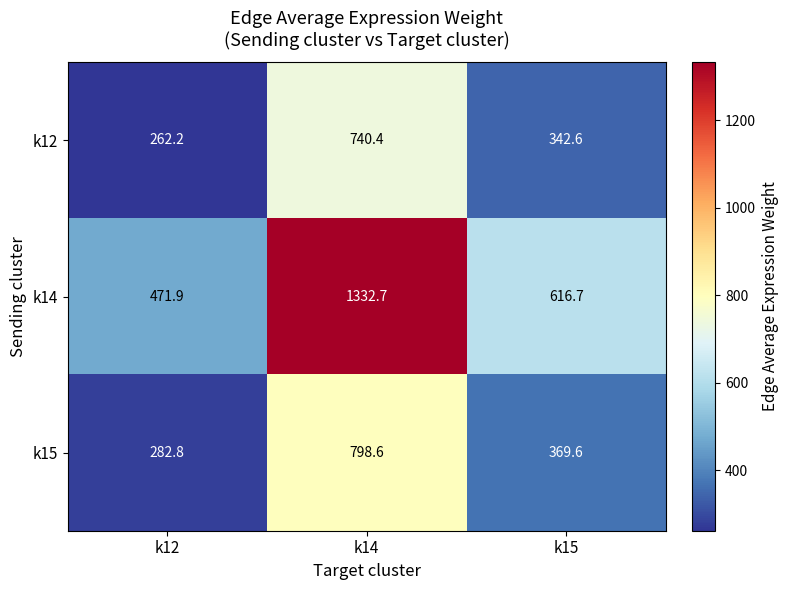

Which series has the widest spread of values?

k14